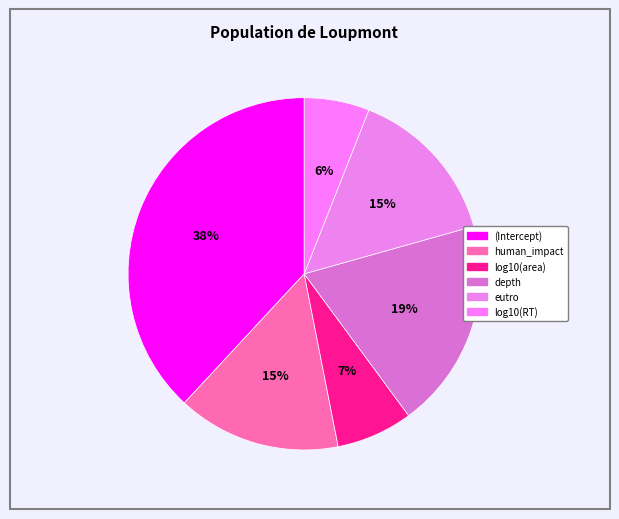

True or false: depth accounts for 19% of the total.

True